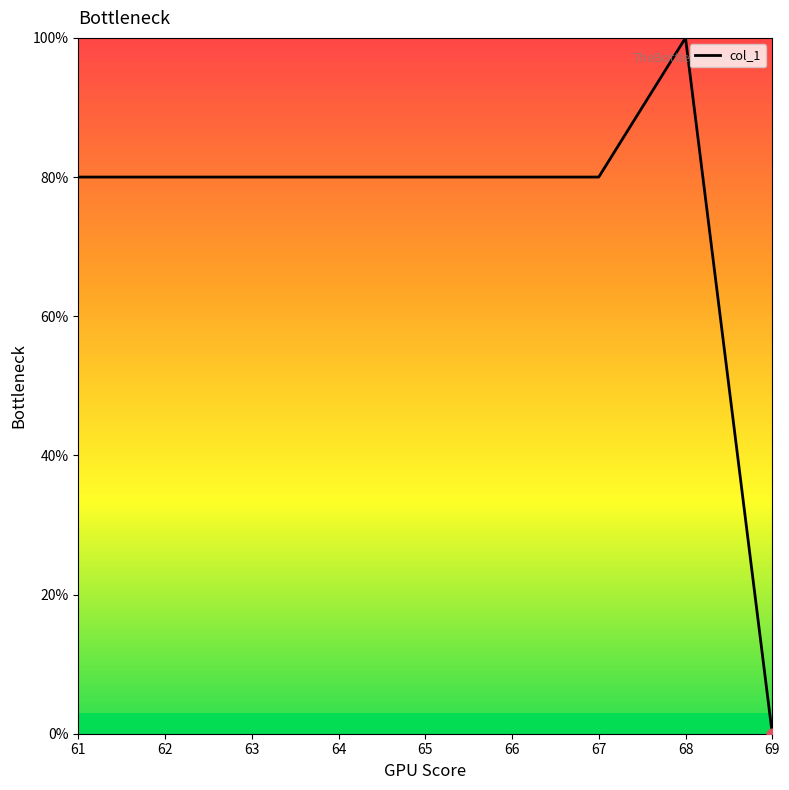

Approximately how many times larger is the value at 65 compared to 67?

1.0